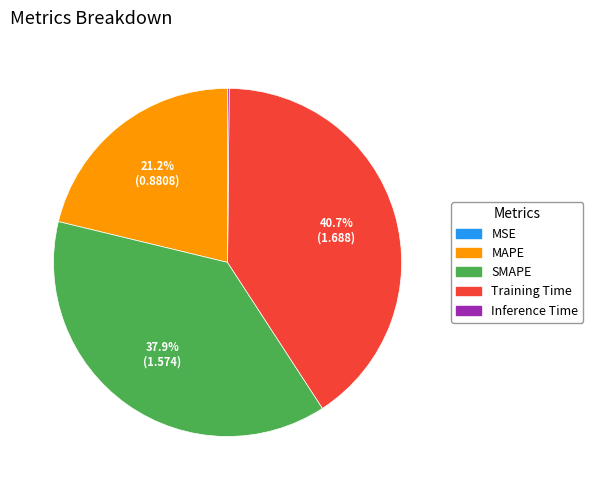

How much of the chart is everything except MAPE?

78.8%